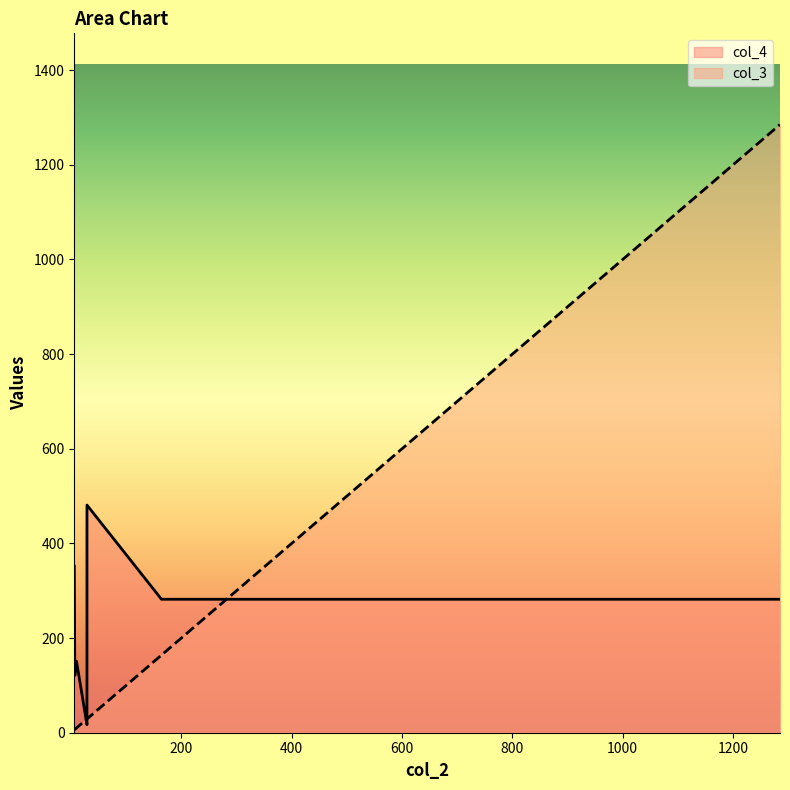

Is it true that the value at 10 is 4?

False